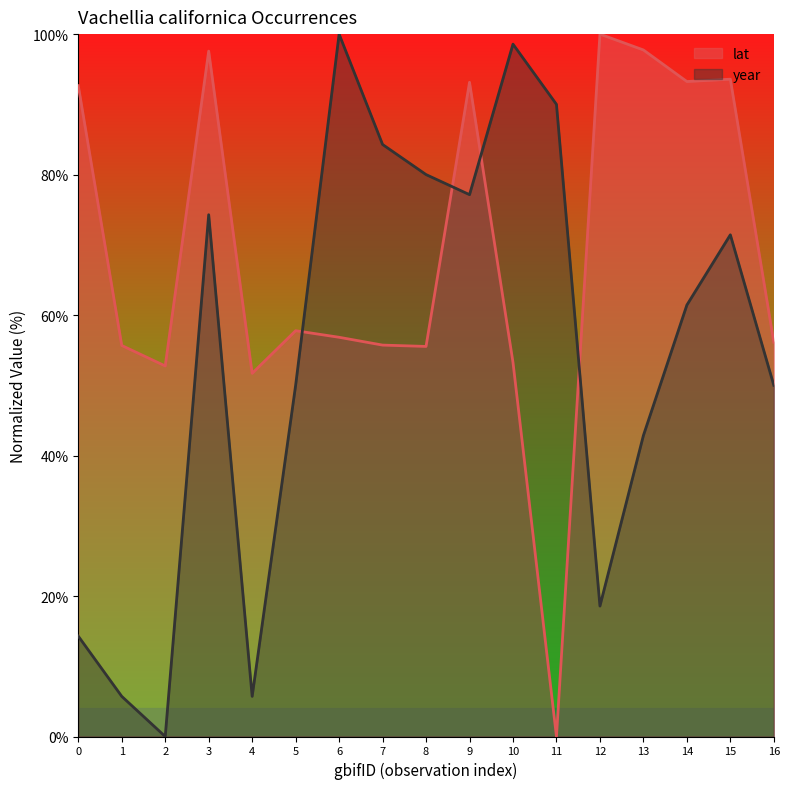

Between 3 and 10, which series saw the biggest shift?

lat